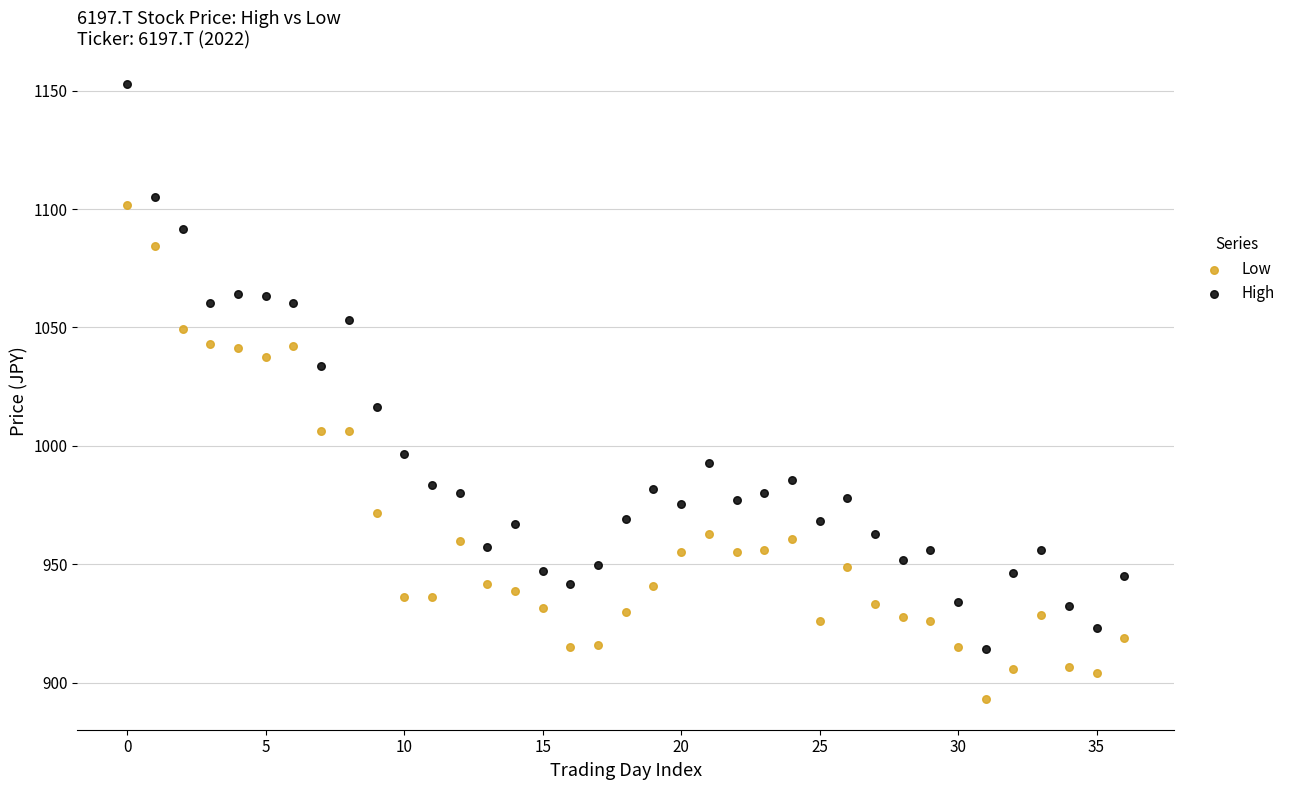

Which series contains the lowest Y value?

Low